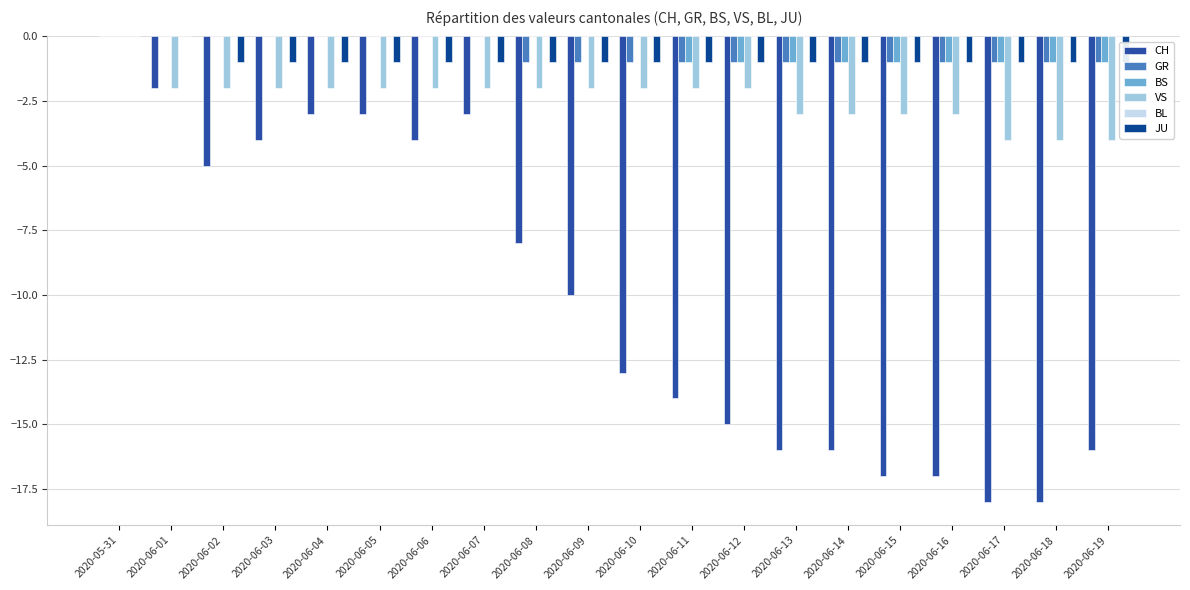

The value of BL at 2020-06-16 is 0. True or false?

True